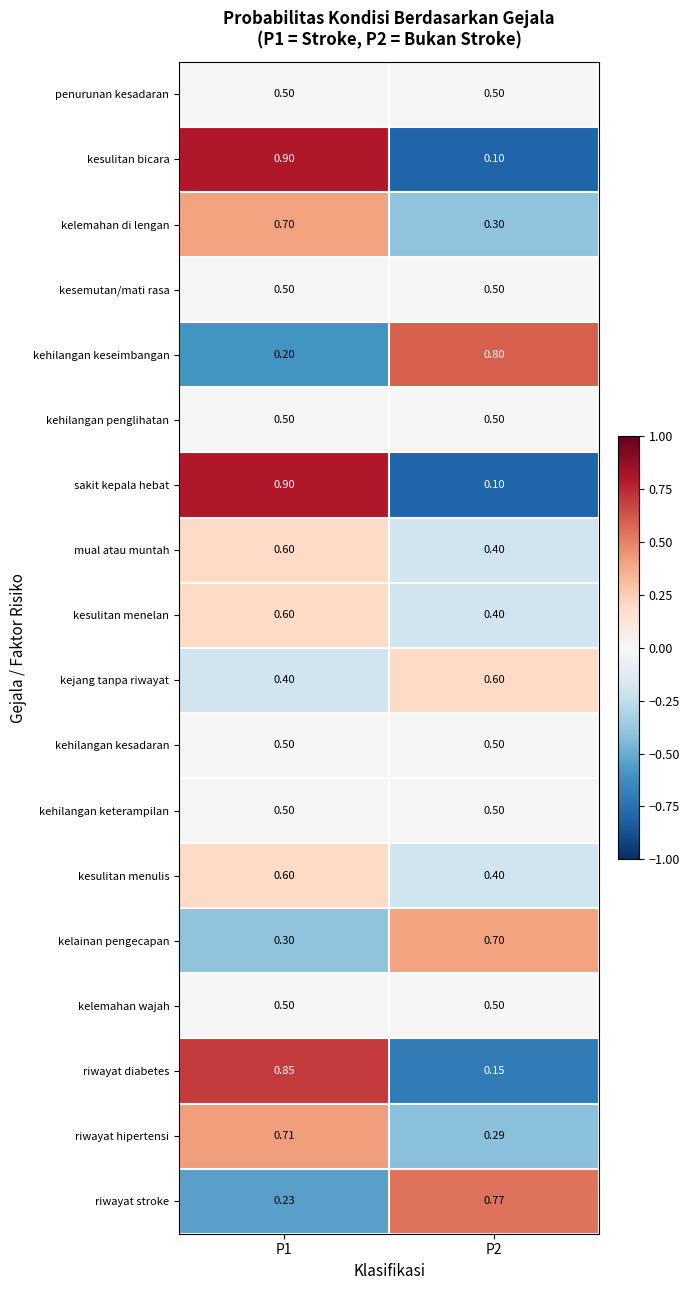

Is the value of mual atau muntah at P2 greater than the value of kejang tanpa riwayat at P2?

No